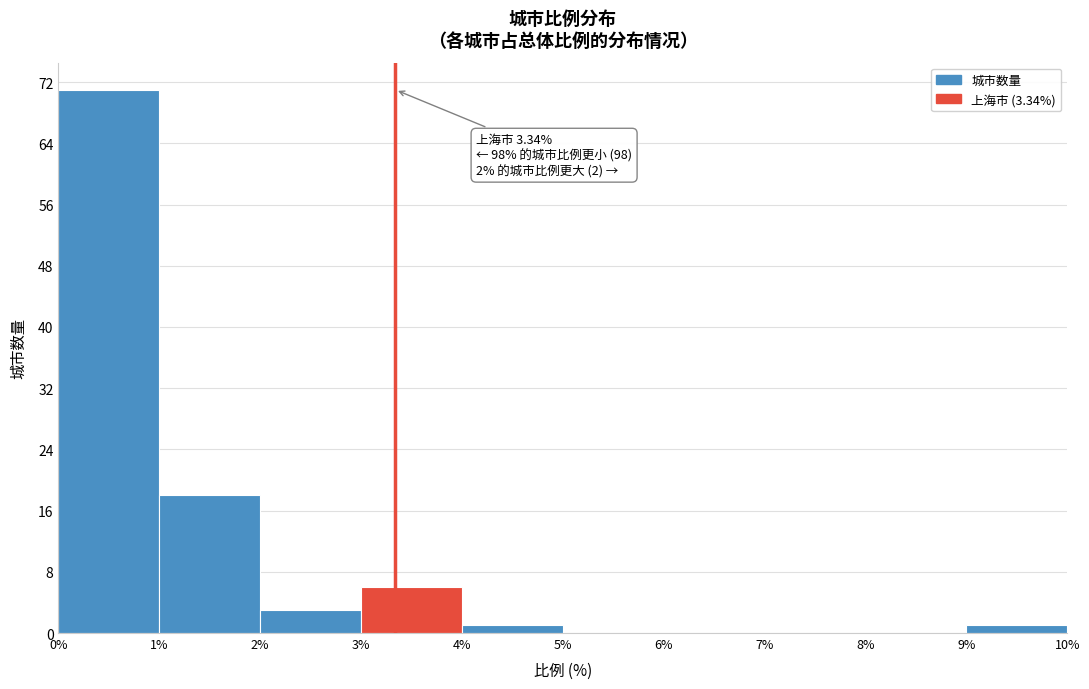

Which range on the x-axis has the tallest bar?

0% to 1%